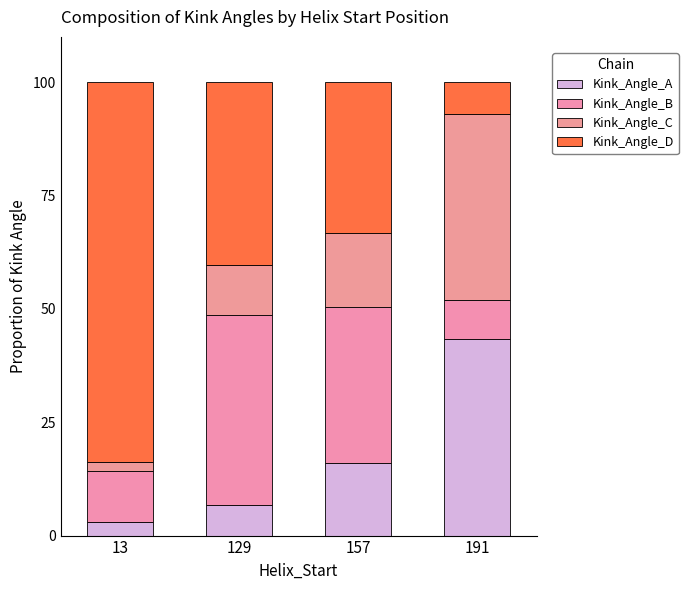

What are all the series names shown in the legend?

Kink_Angle_A, Kink_Angle_B, Kink_Angle_C, Kink_Angle_D